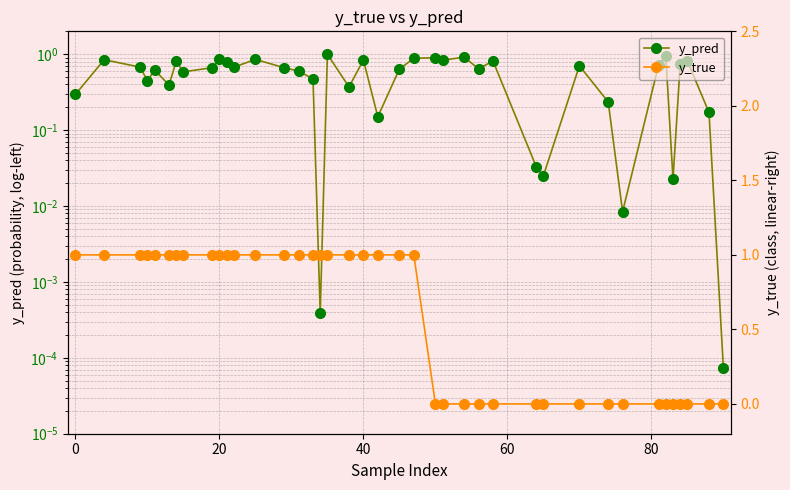

Which series has the largest range (max minus min)?

y_true